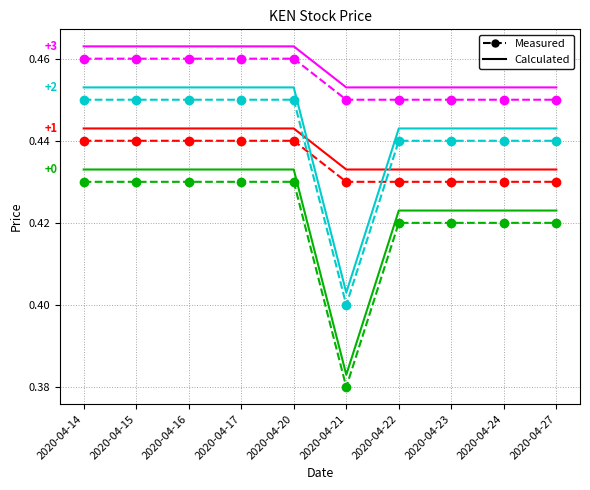

What is the total value across all series at 2020-04-23?

3.5